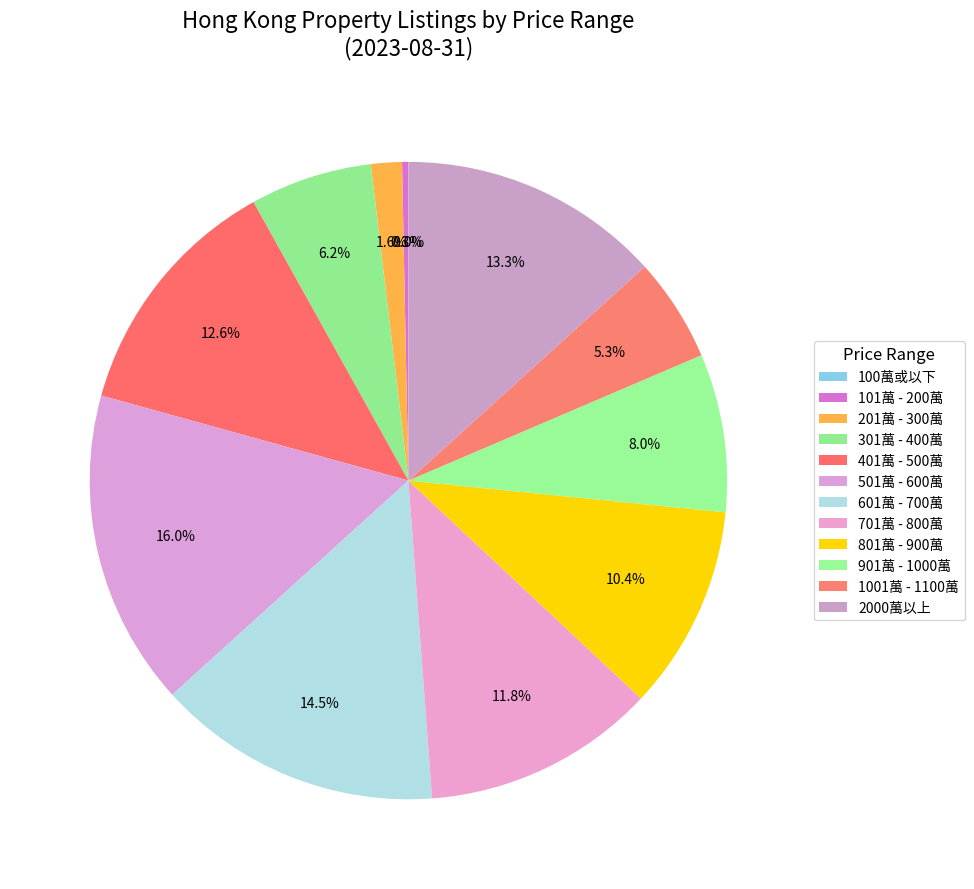

Rank the categories by value from lowest to highest.

100萬或以下, 101萬 - 200萬, 201萬 - 300萬, 1001萬 - 1100萬, 301萬 - 400萬, 901萬 - 1000萬, 801萬 - 900萬, 701萬 - 800萬, 401萬 - 500萬, 2000萬以上, 601萬 - 700萬, 501萬 - 600萬